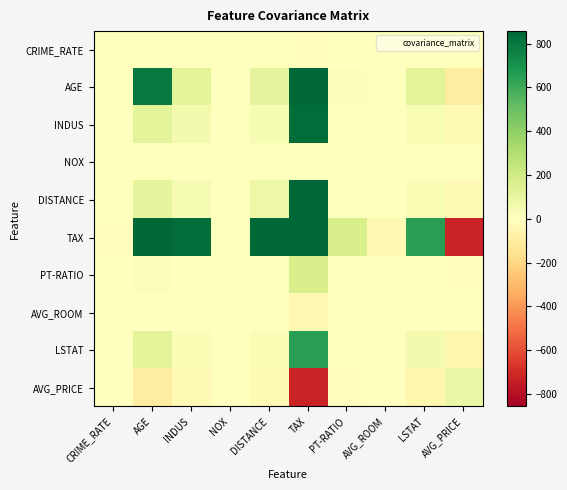

Reading left to right, what are all the values shown in this chart?

CRIME_RATE: CRIME_RATE=8.5	AGE=0.6	INDUS=-0.1	NOX=0.0	DISTANCE=-0.2	TAX=-8.2	PT-RATIO=0.1	AVG_ROOM=0.1	LSTAT=-0.9	AVG_PRICE=1.2
AGE: CRIME_RATE=0.6	AGE=790.8	INDUS=124.3	NOX=2.4	DISTANCE=111.5	TAX=2397.9	PT-RATIO=15.9	AVG_ROOM=-4.7	LSTAT=120.8	AVG_PRICE=-97.4
INDUS: CRIME_RATE=-0.1	AGE=124.3	INDUS=47.0	NOX=0.6	DISTANCE=35.5	TAX=831.7	PT-RATIO=5.7	AVG_ROOM=-1.9	LSTAT=29.5	AVG_PRICE=-30.5
NOX: CRIME_RATE=0.0	AGE=2.4	INDUS=0.6	NOX=0.0	DISTANCE=0.6	TAX=13.0	PT-RATIO=0.0	AVG_ROOM=-0.0	LSTAT=0.5	AVG_PRICE=-0.5
DISTANCE: CRIME_RATE=-0.2	AGE=111.5	INDUS=35.5	NOX=0.6	DISTANCE=75.7	TAX=1333.1	PT-RATIO=8.7	AVG_ROOM=-1.3	LSTAT=30.3	AVG_PRICE=-30.5
TAX: CRIME_RATE=-8.2	AGE=2397.9	INDUS=831.7	NOX=13.0	DISTANCE=1333.1	TAX=28348.6	PT-RATIO=167.8	AVG_ROOM=-34.5	LSTAT=653.4	AVG_PRICE=-724.8
PT-RATIO: CRIME_RATE=0.1	AGE=15.9	INDUS=5.7	NOX=0.0	DISTANCE=8.7	TAX=167.8	PT-RATIO=4.7	AVG_ROOM=-0.5	LSTAT=5.8	AVG_PRICE=-10.1
AVG_ROOM: CRIME_RATE=0.1	AGE=-4.7	INDUS=-1.9	NOX=-0.0	DISTANCE=-1.3	TAX=-34.5	PT-RATIO=-0.5	AVG_ROOM=0.5	LSTAT=-3.1	AVG_PRICE=4.5
LSTAT: CRIME_RATE=-0.9	AGE=120.8	INDUS=29.5	NOX=0.5	DISTANCE=30.3	TAX=653.4	PT-RATIO=5.8	AVG_ROOM=-3.1	LSTAT=50.9	AVG_PRICE=-48.4
AVG_PRICE: CRIME_RATE=1.2	AGE=-97.4	INDUS=-30.5	NOX=-0.5	DISTANCE=-30.5	TAX=-724.8	PT-RATIO=-10.1	AVG_ROOM=4.5	LSTAT=-48.4	AVG_PRICE=84.4